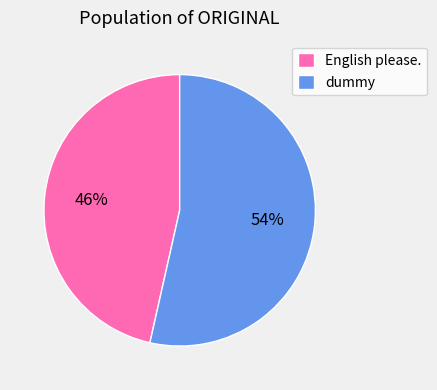

Rank the categories by value from lowest to highest.

English please., dummy